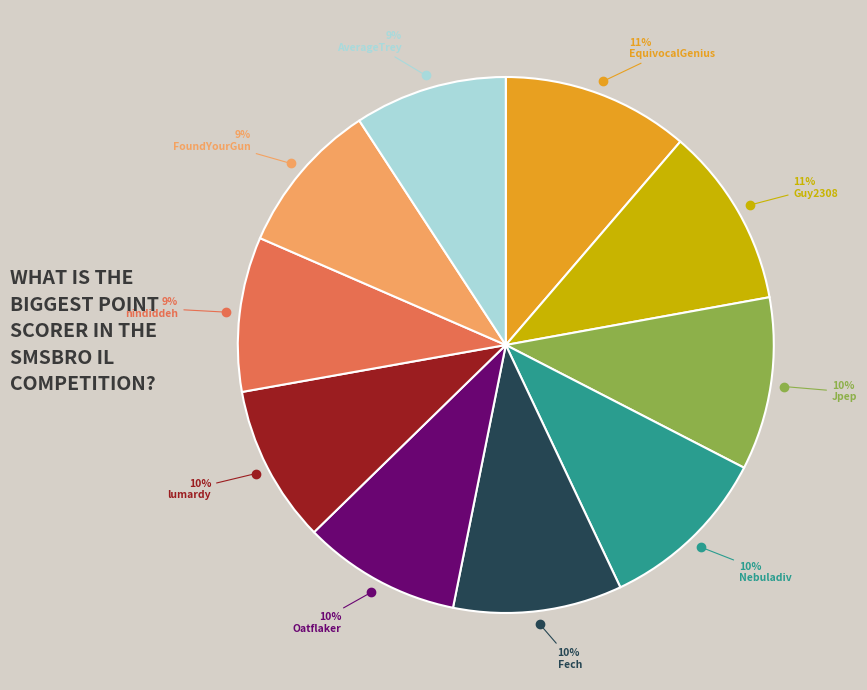

True or false: Guy2308 accounts for 21% of the total.

False